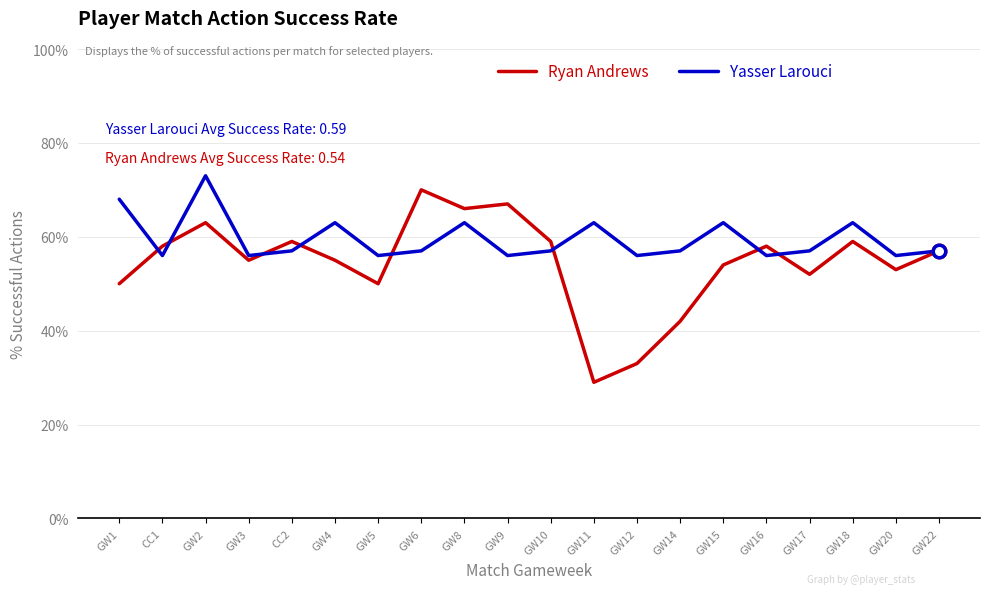

What are all the series names shown in the legend?

Ryan Andrews, Yasser Larouci